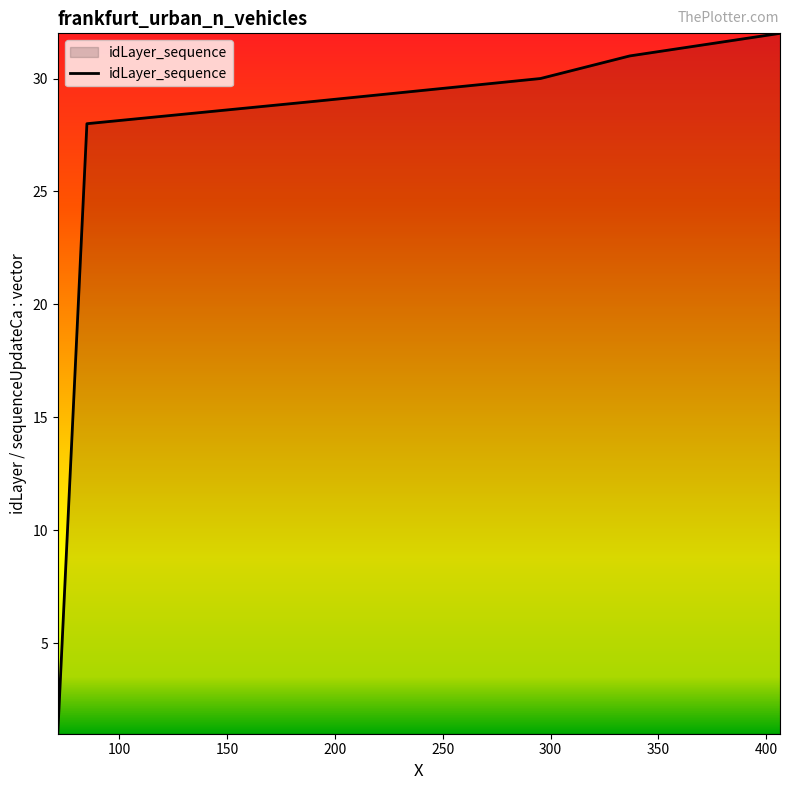

What is the greatest value displayed?

32